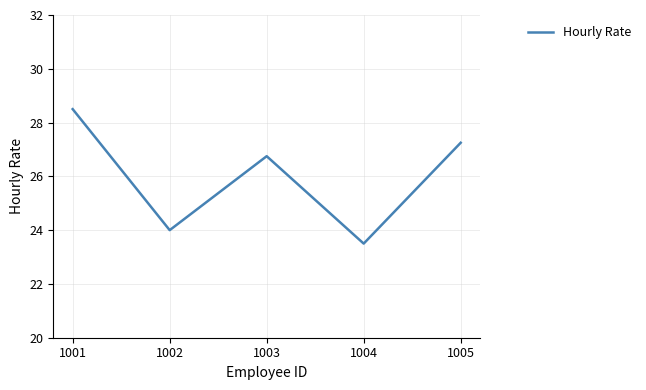

Rank the categories by value from highest to lowest.

1001, 1005, 1003, 1002, 1004